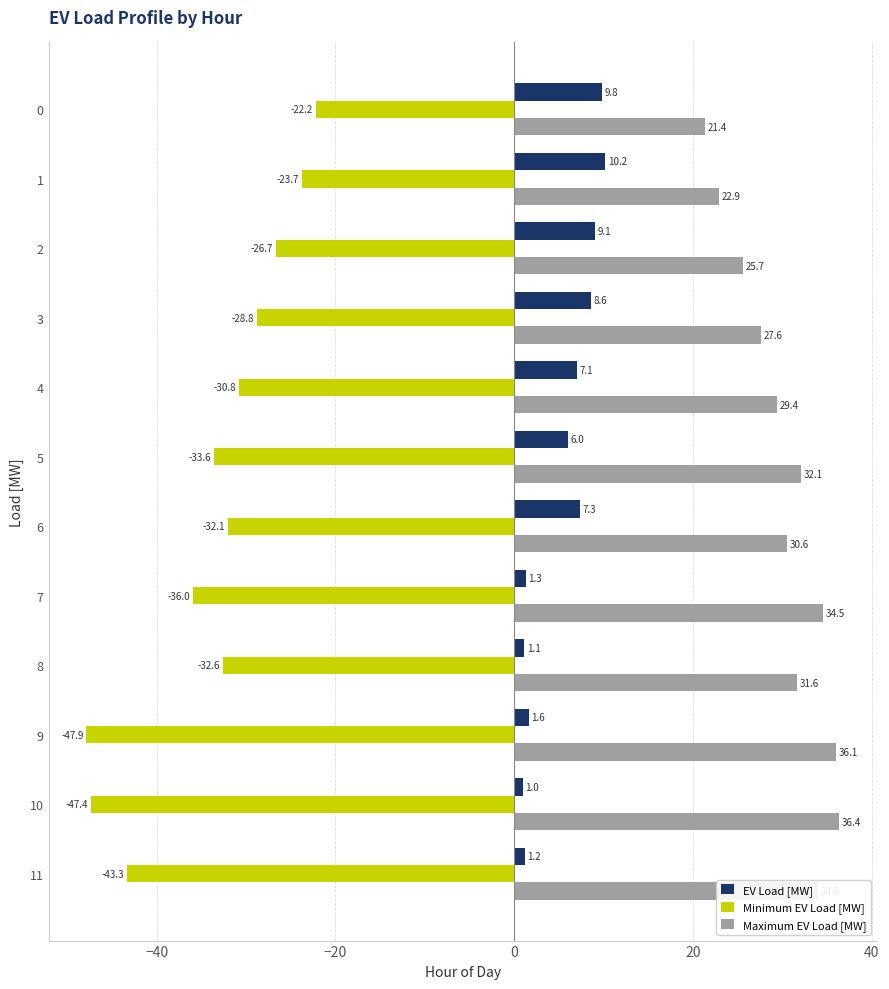

What is the total value across all series at 0?

9.0